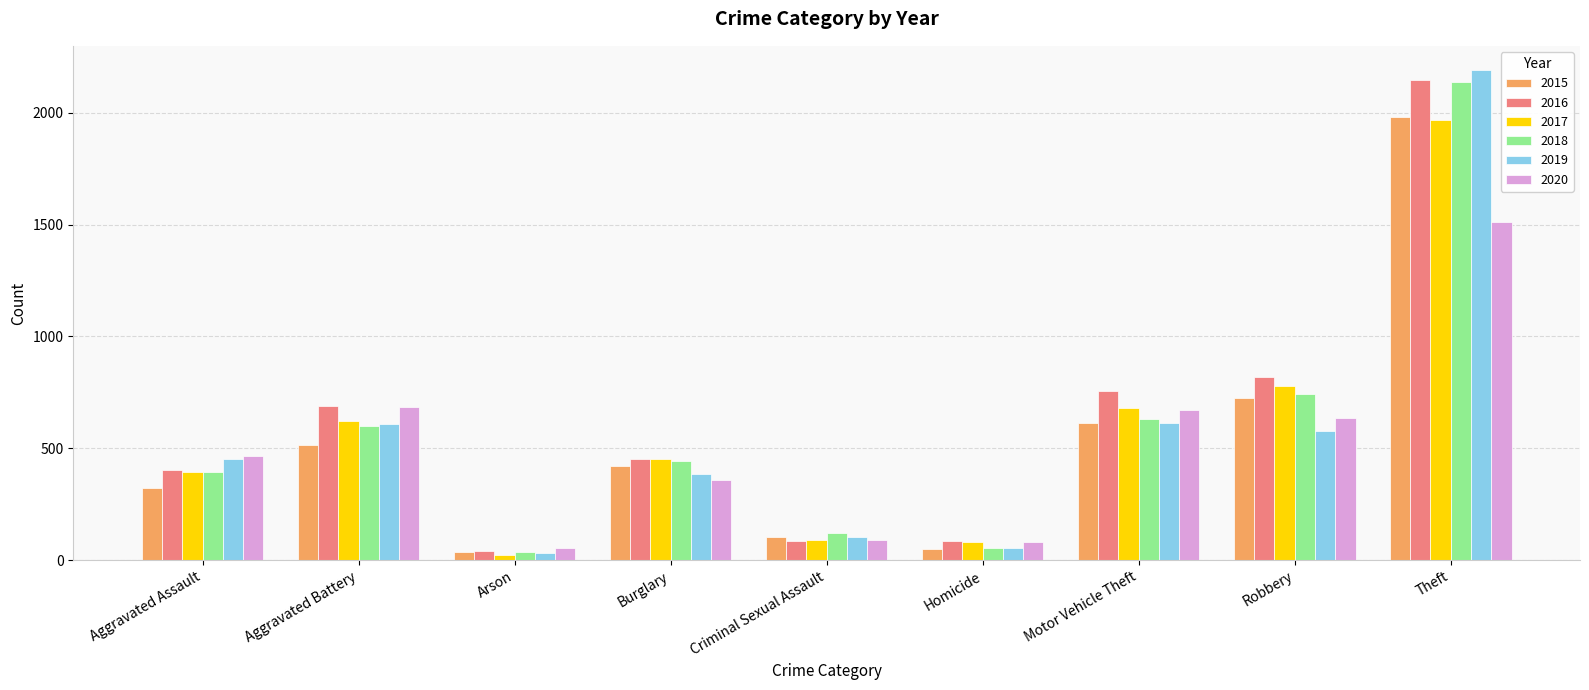

Count the number of data series in this chart.

6